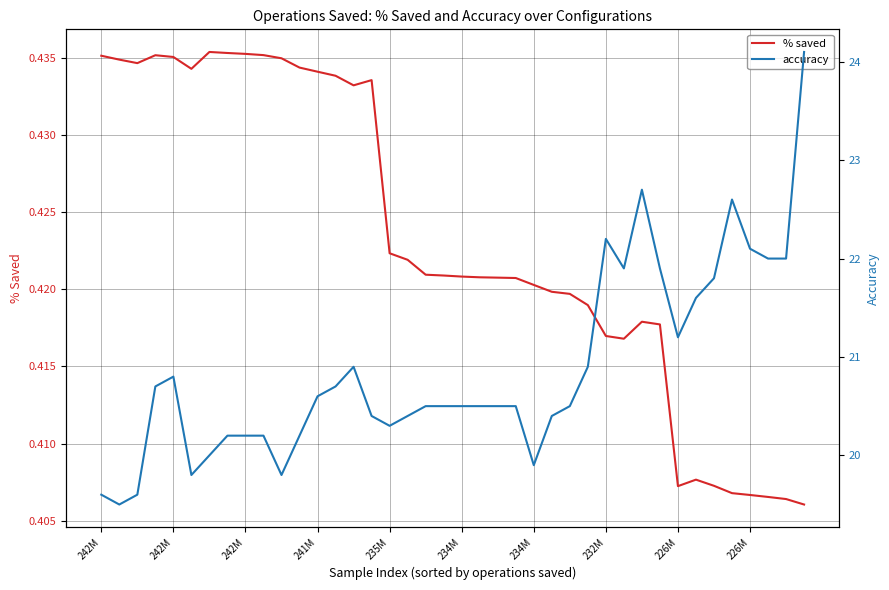

What is the sum of the accuracy values at 22 and 26?

41.0